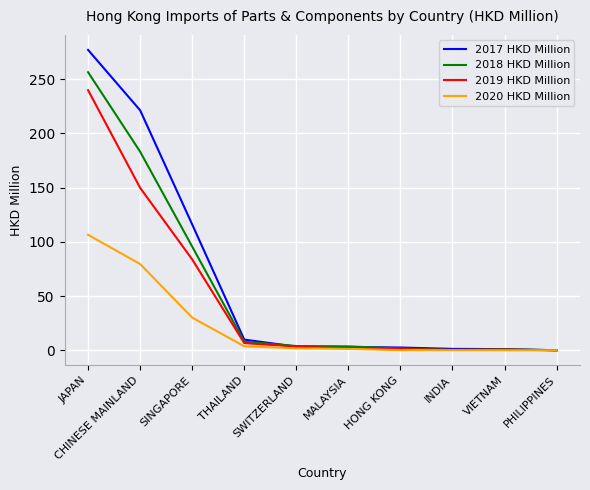

The 2018 HKD Million series shows 3.9 at SWITZERLAND. True or false?

True